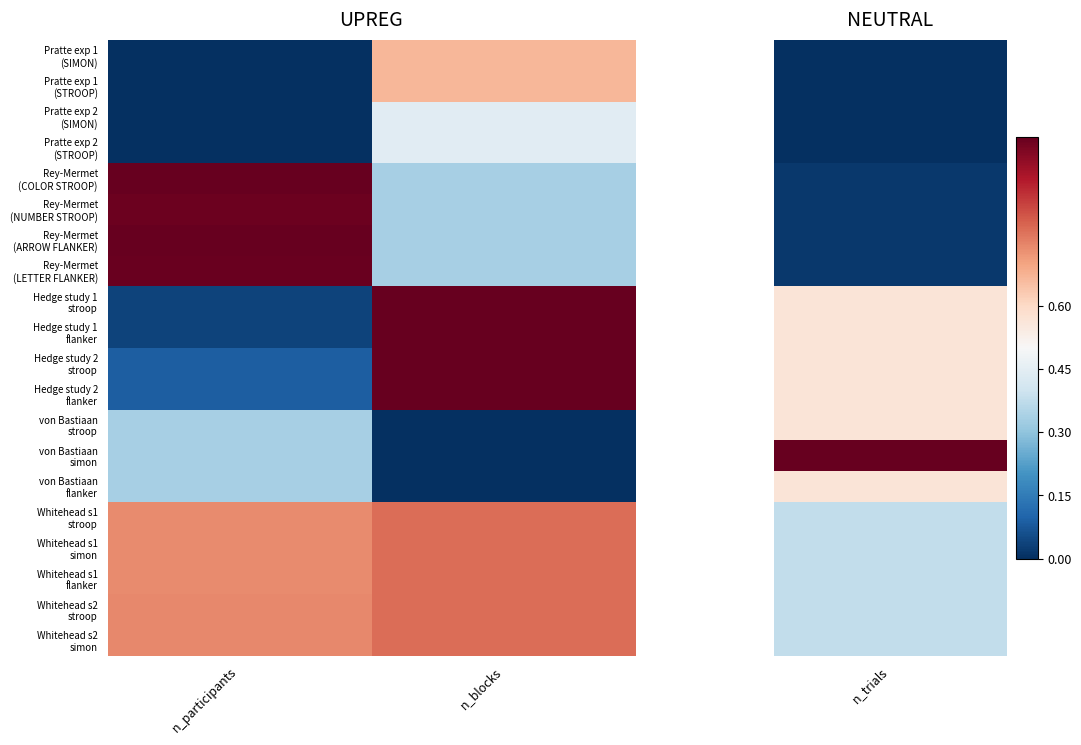

What is the total value across all series at n_blocks?

11.4